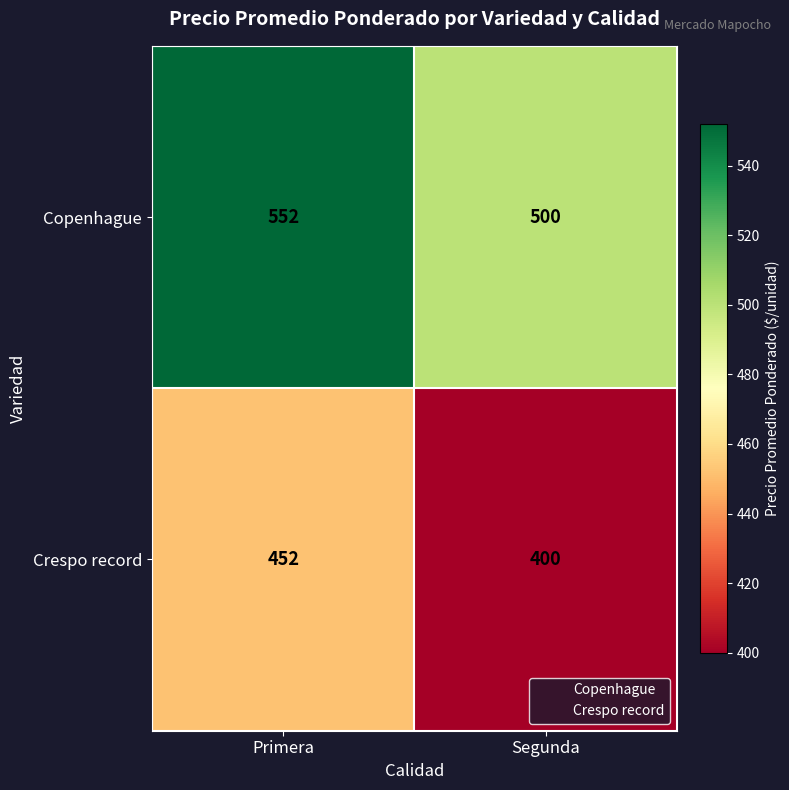

What is the total value across all series at Primera?

1004